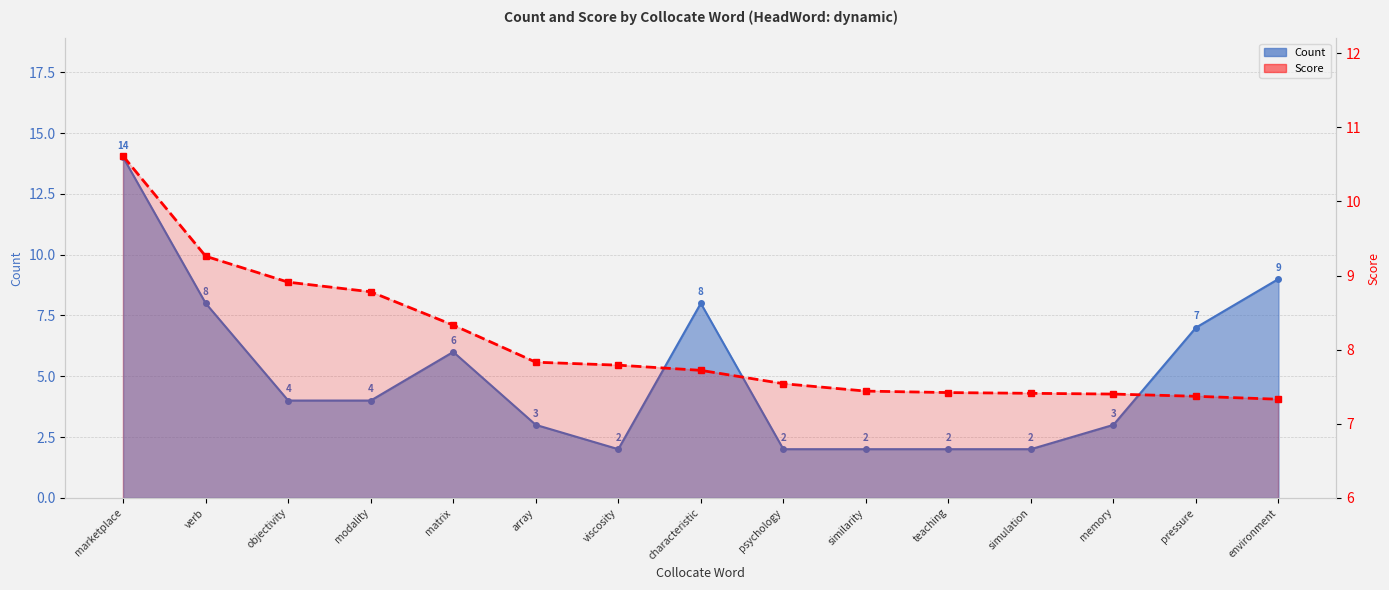

Is it true that the value at viscosity is 7.8?

True